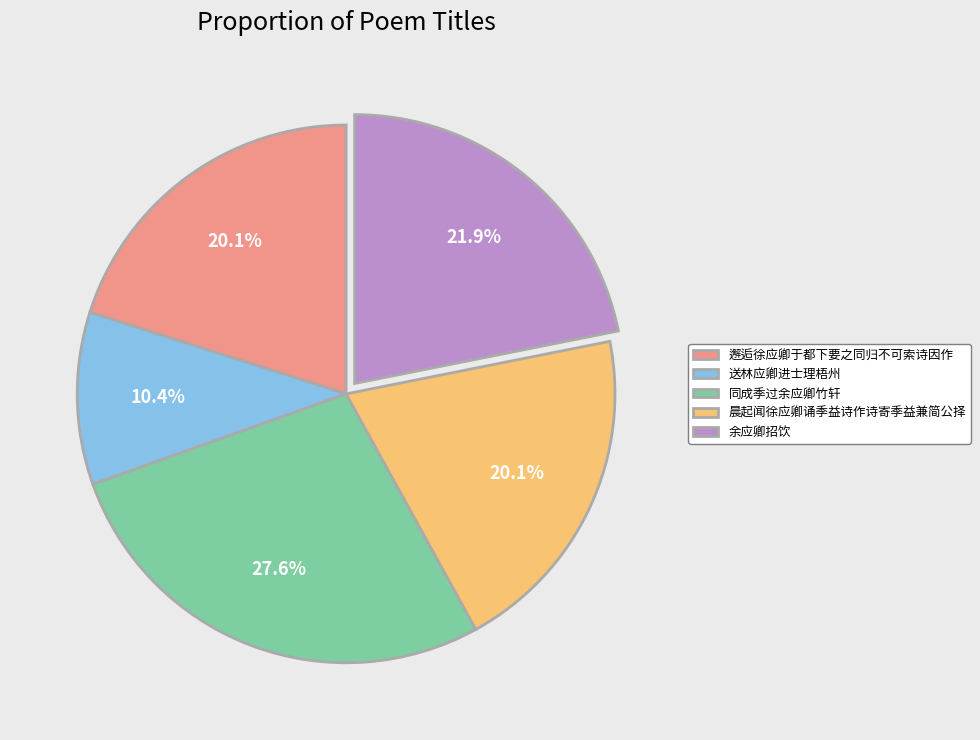

To the nearest percent, what is the combined percentage of 余应卿招饮 and 同成季过余应卿竹轩?

49%